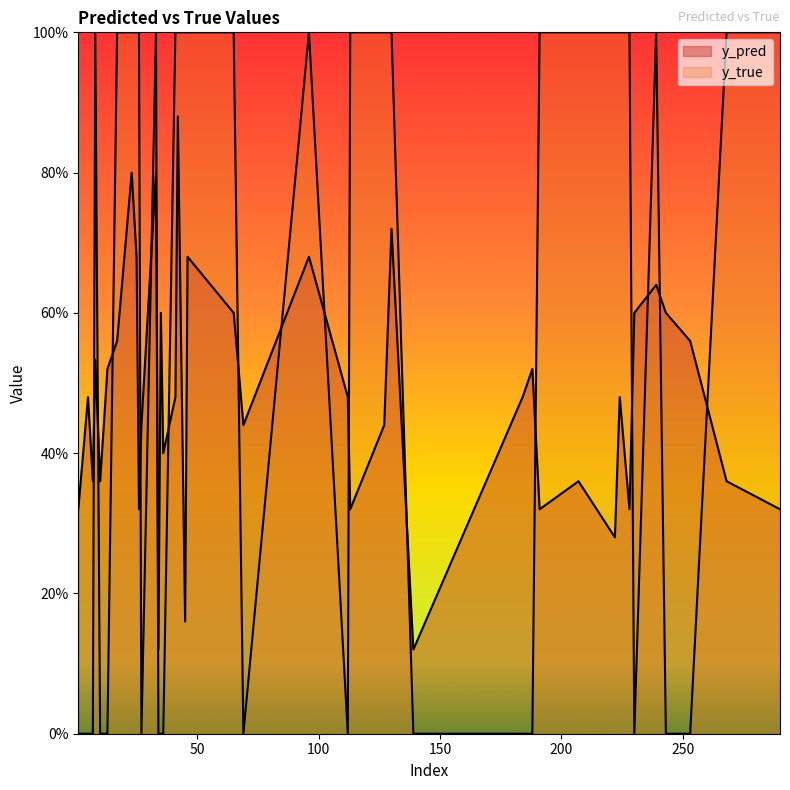

How many categories are shown in the chart?

40